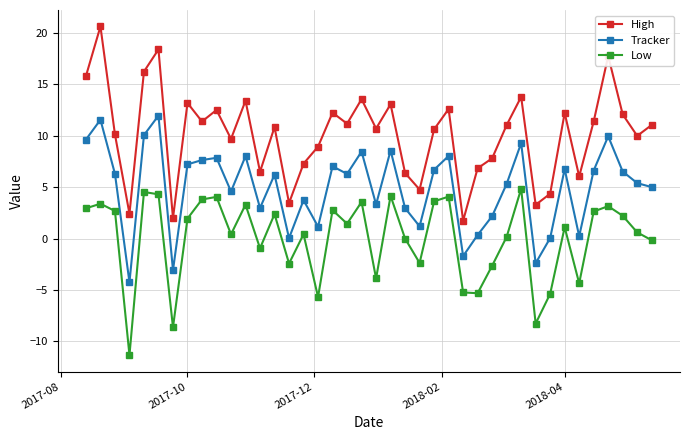

At how many categories does at least one series exceed 8?

27